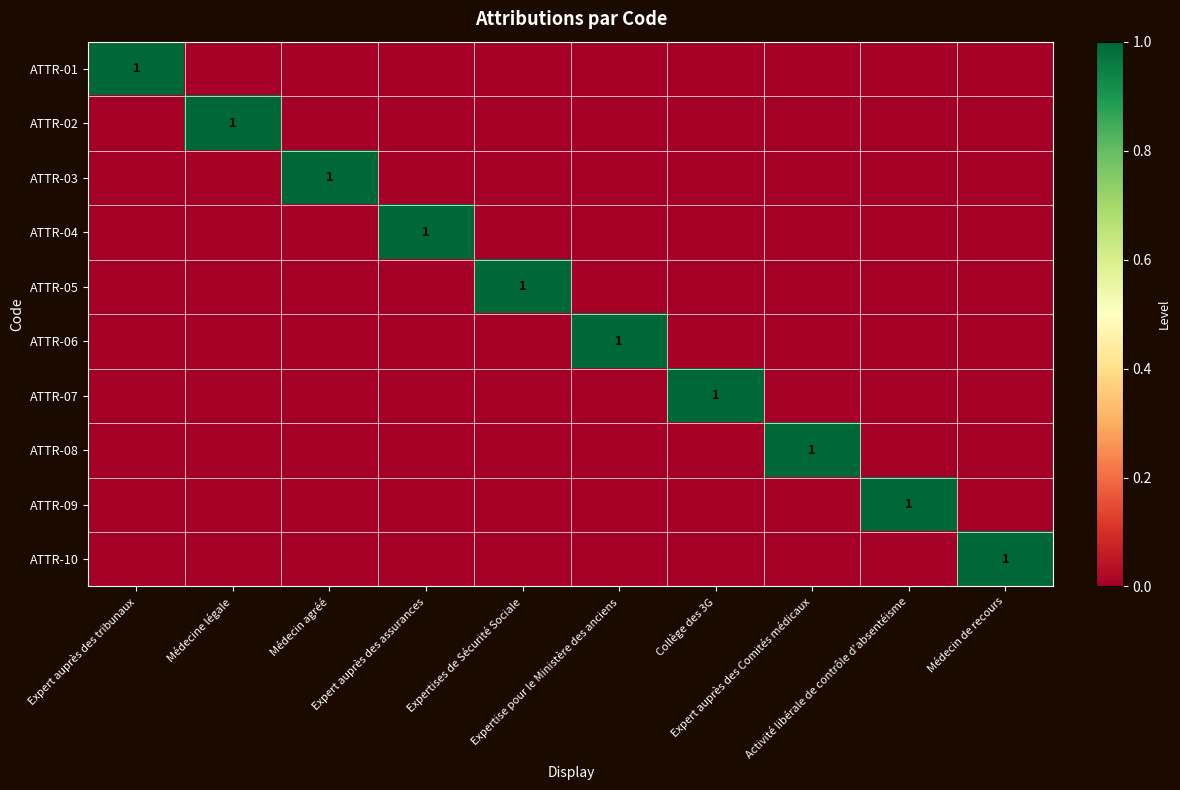

Between Médecine légale and Médecin de recours, which series saw the biggest shift?

ATTR-02